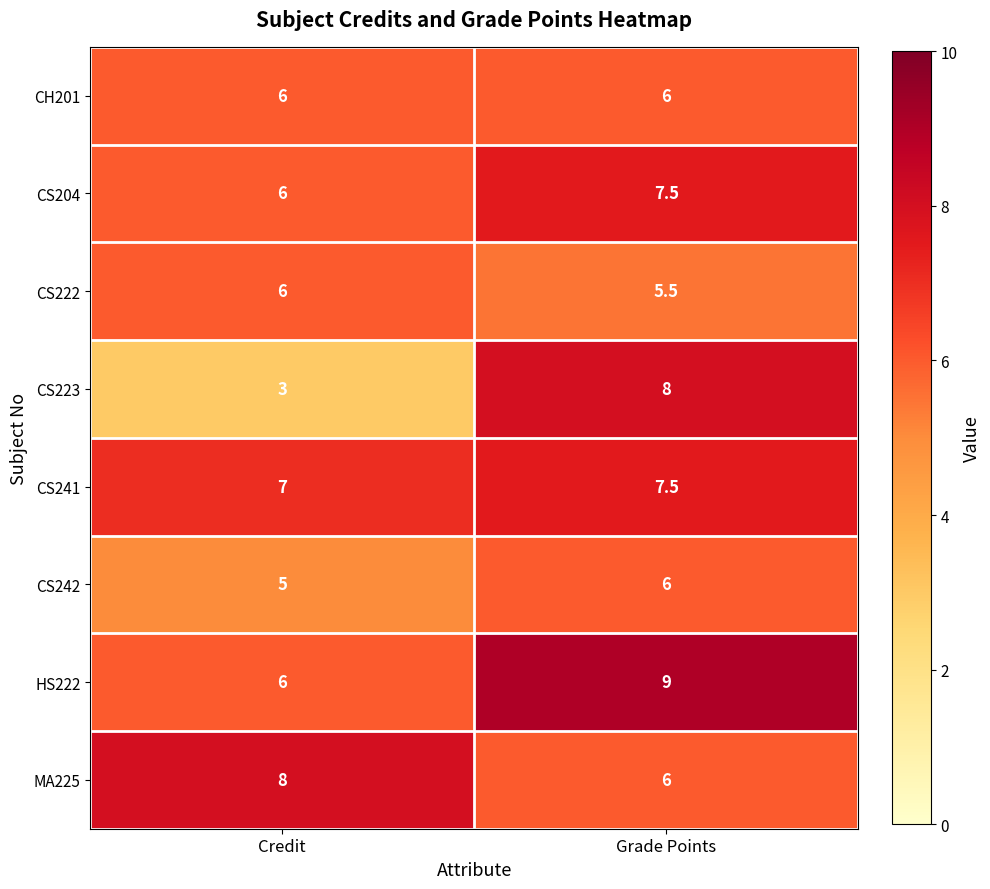

Which series has the widest spread of values?

CS223